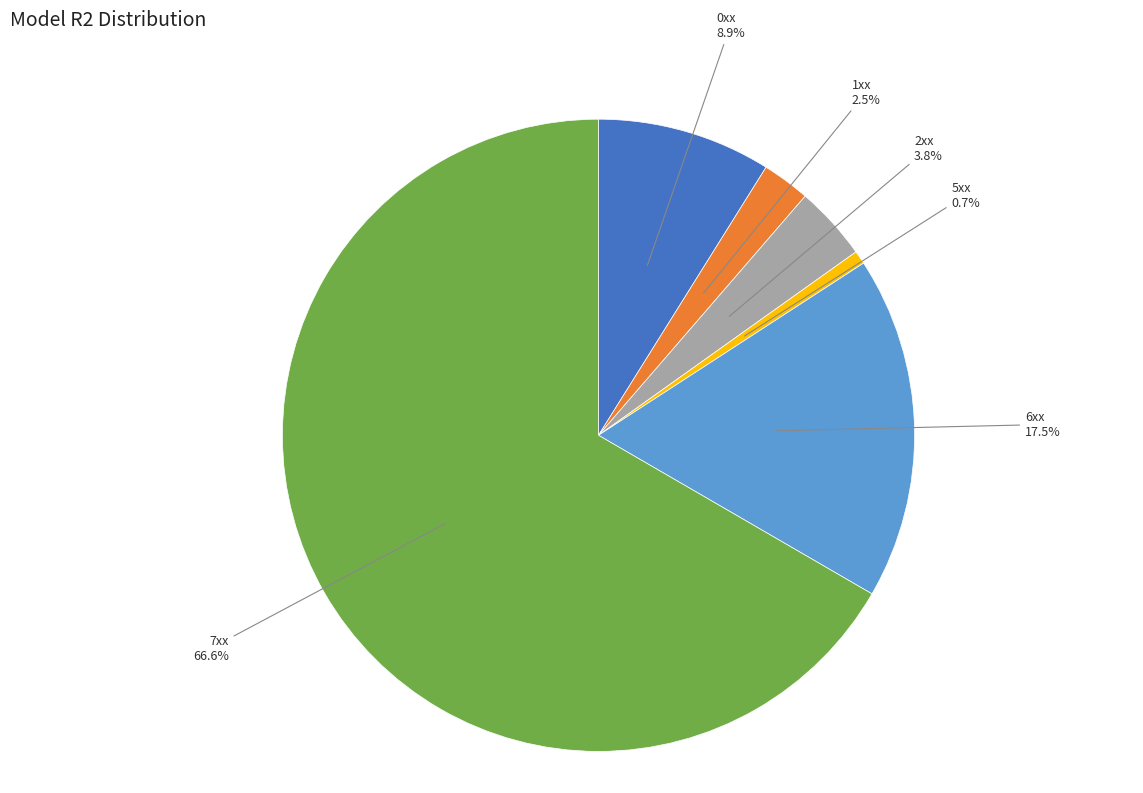

Is there a majority slice in this chart?

Yes